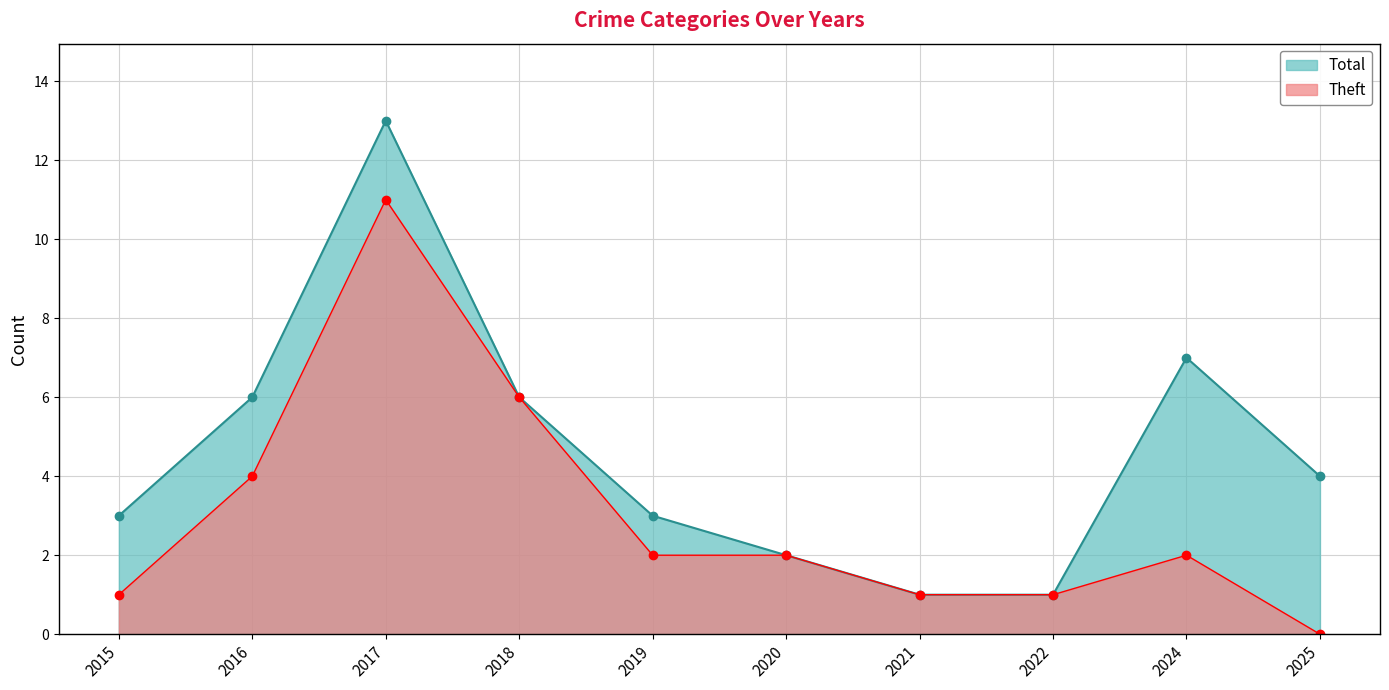

What is the maximum value for Theft?

11